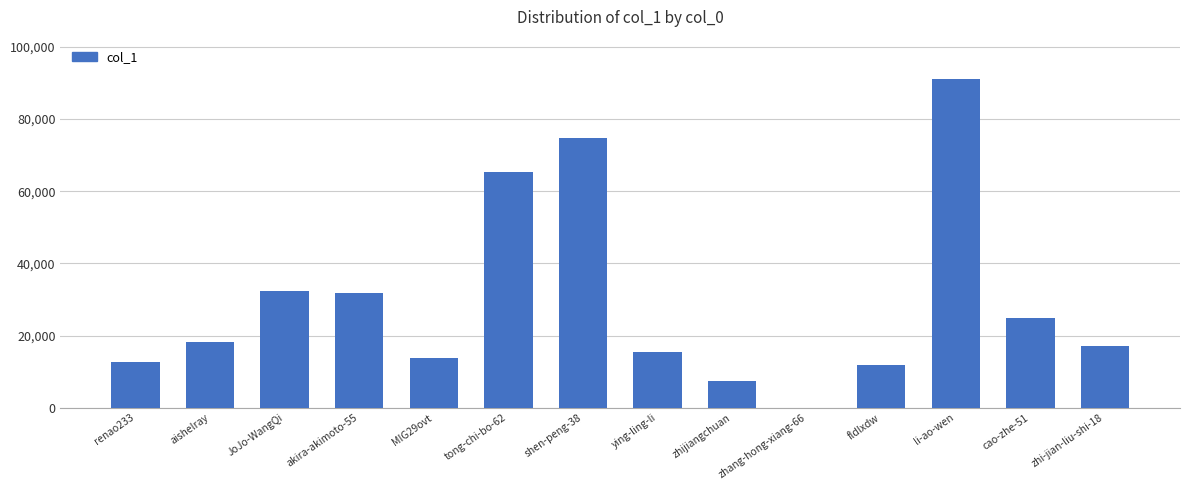

Which category has the highest value across all series?

li-ao-wen